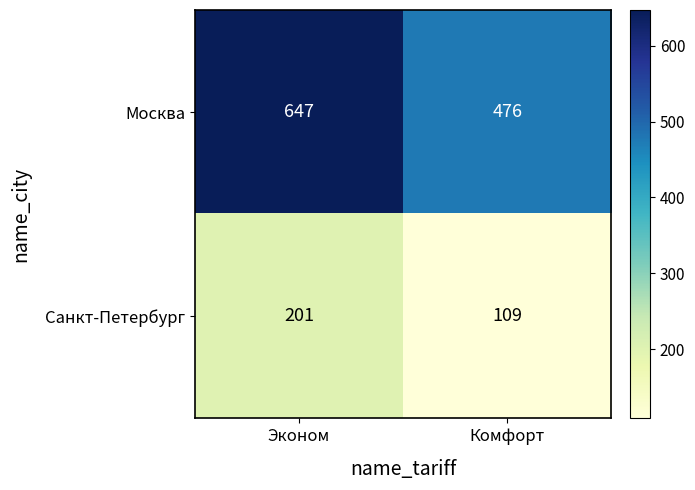

What is the spread (max minus min) of values at Эконом?

446